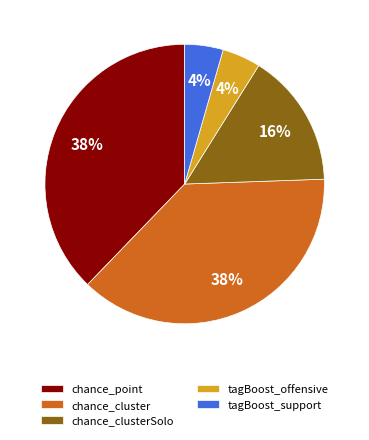

Is it true that chance_point is 48% of the pie?

False